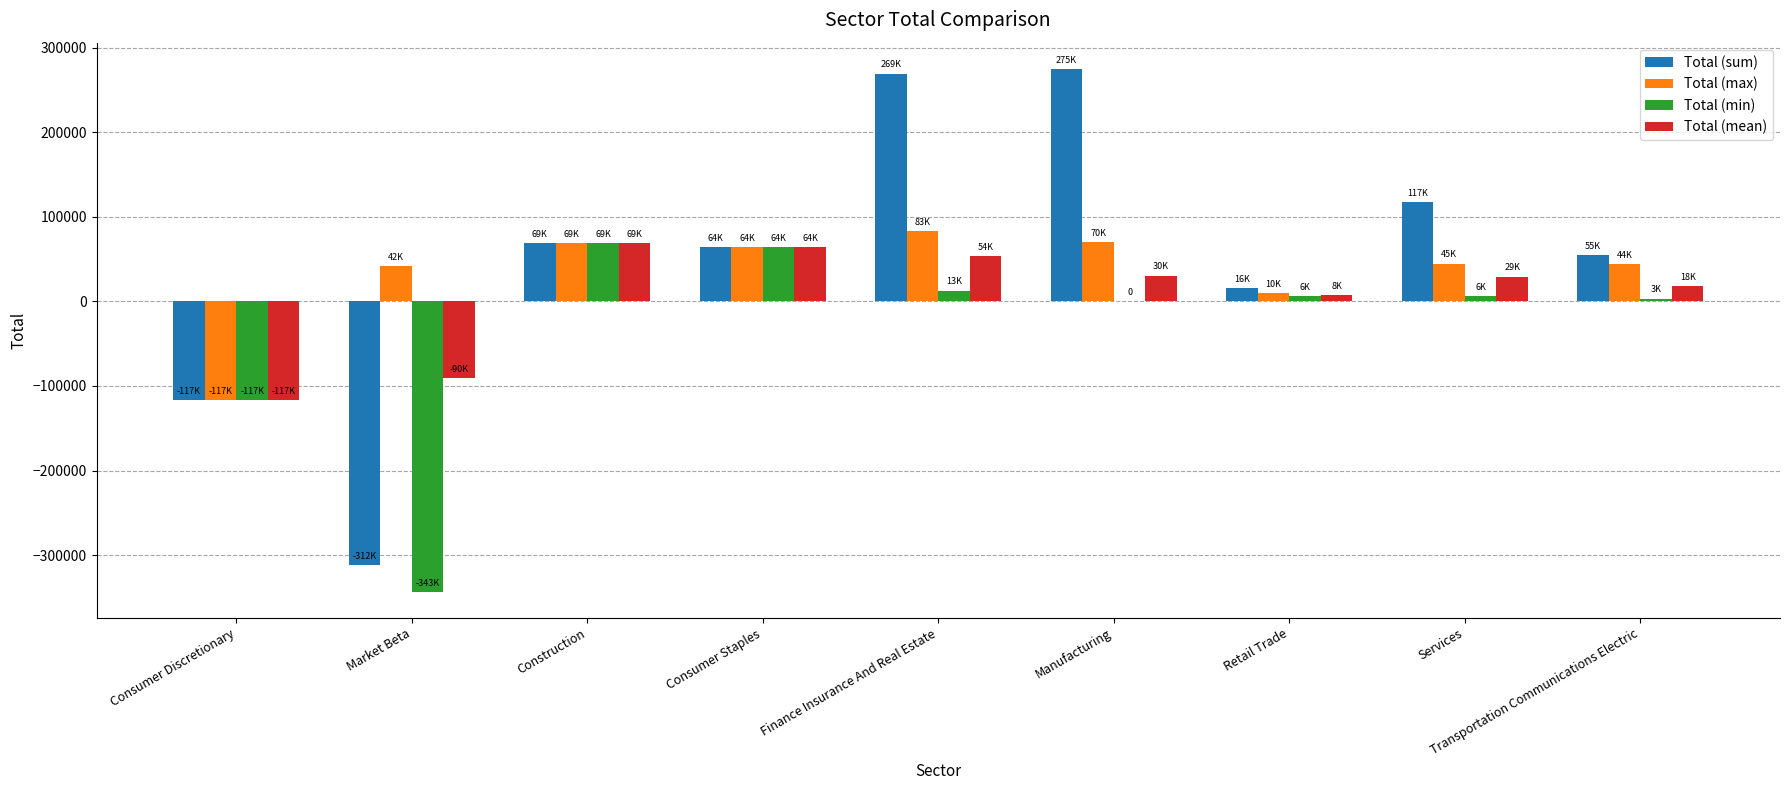

What is the total value across all series at Market Beta?

-703728.9